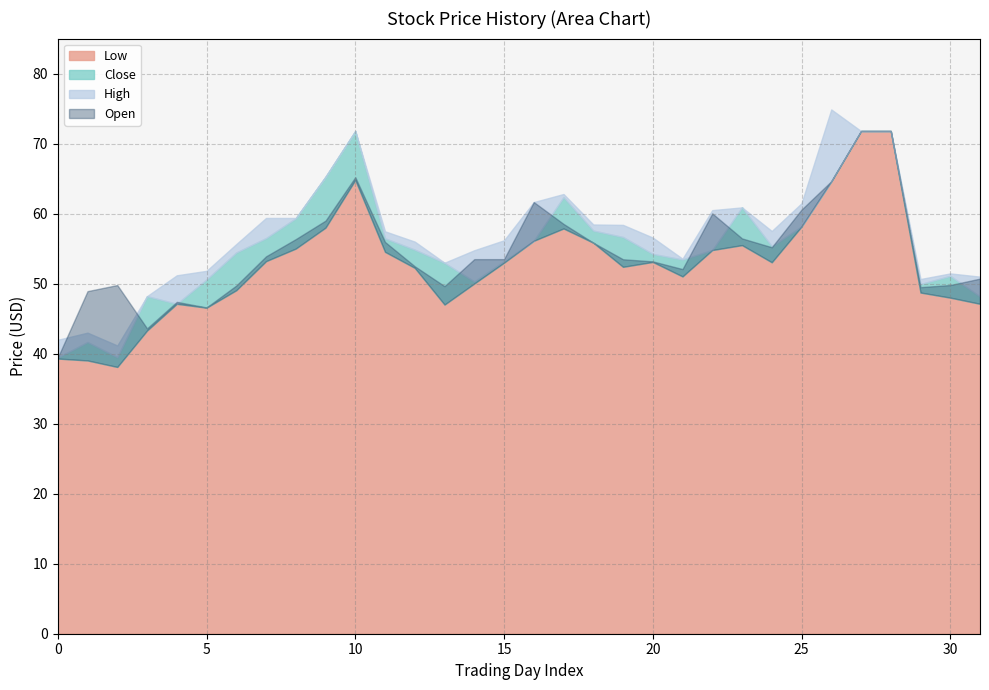

What is the value of the Open point at the 14th from the left?

49.6